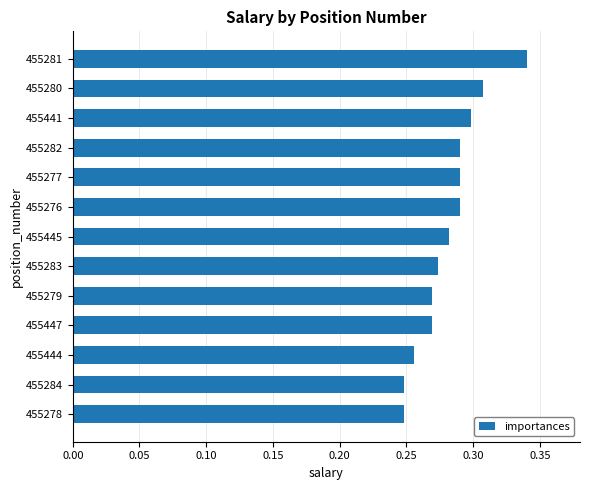

Which label corresponds to the largest value in the chart?

455281